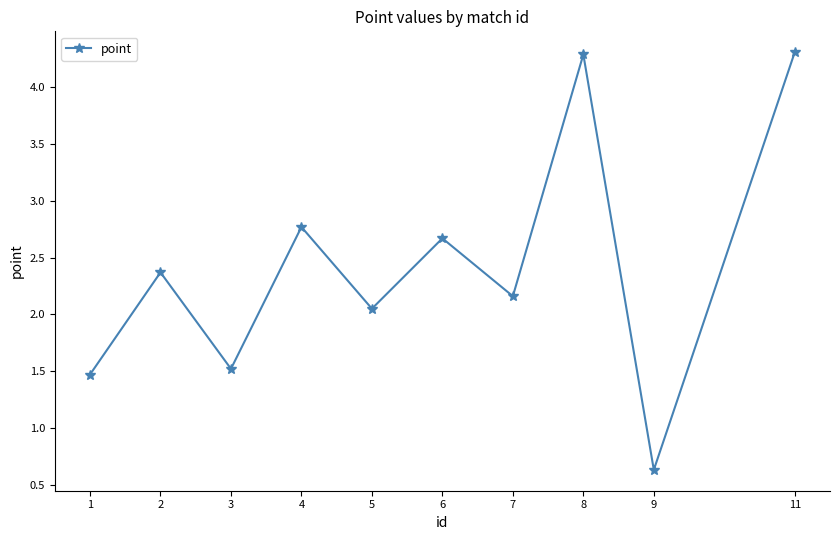

Where does the data first go above 2?

2